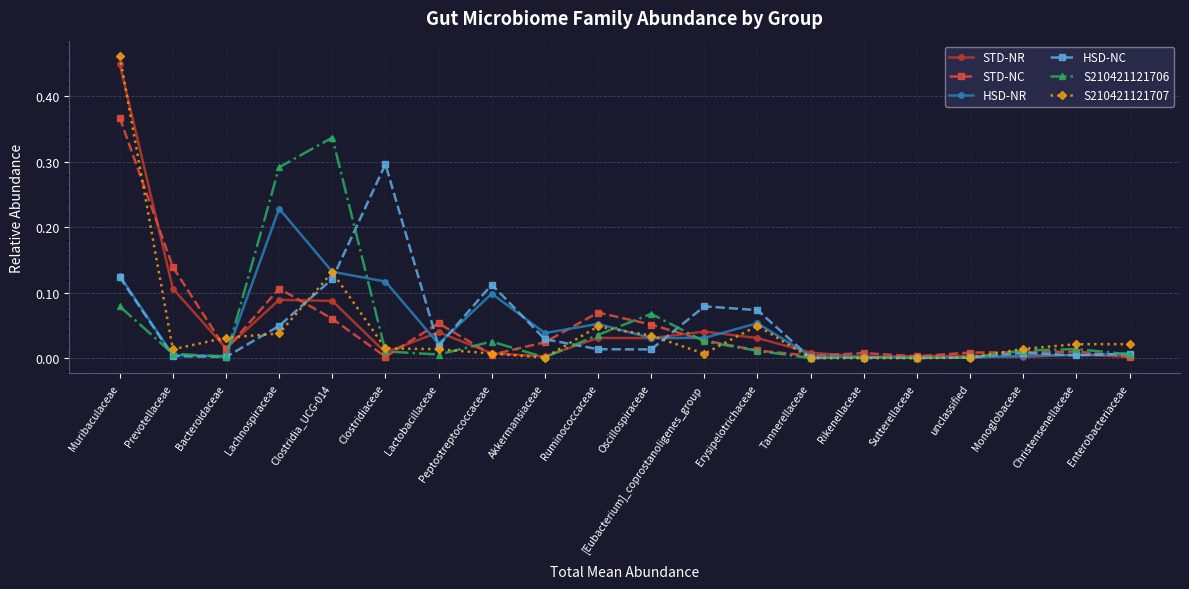

The HSD-NR series shows 0.1 at Clostridiaceae. True or false?

True